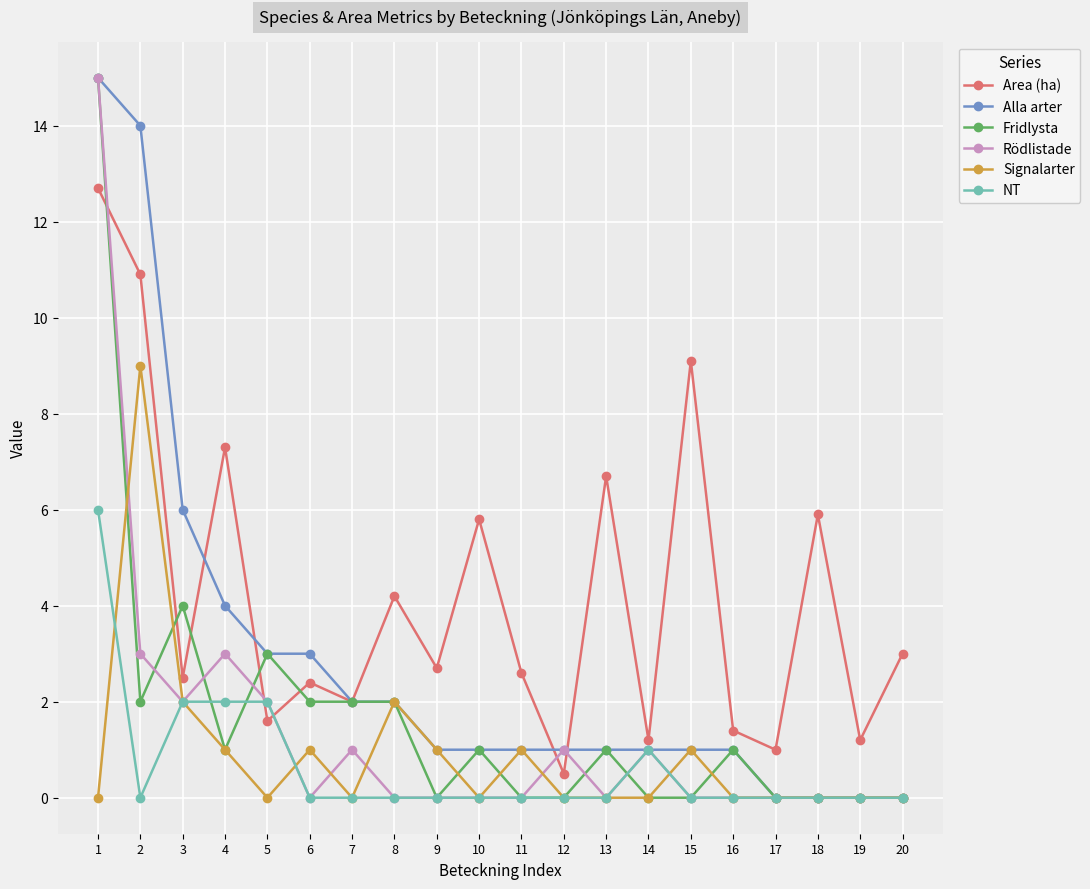

At which category is the sum across all series the highest?

1